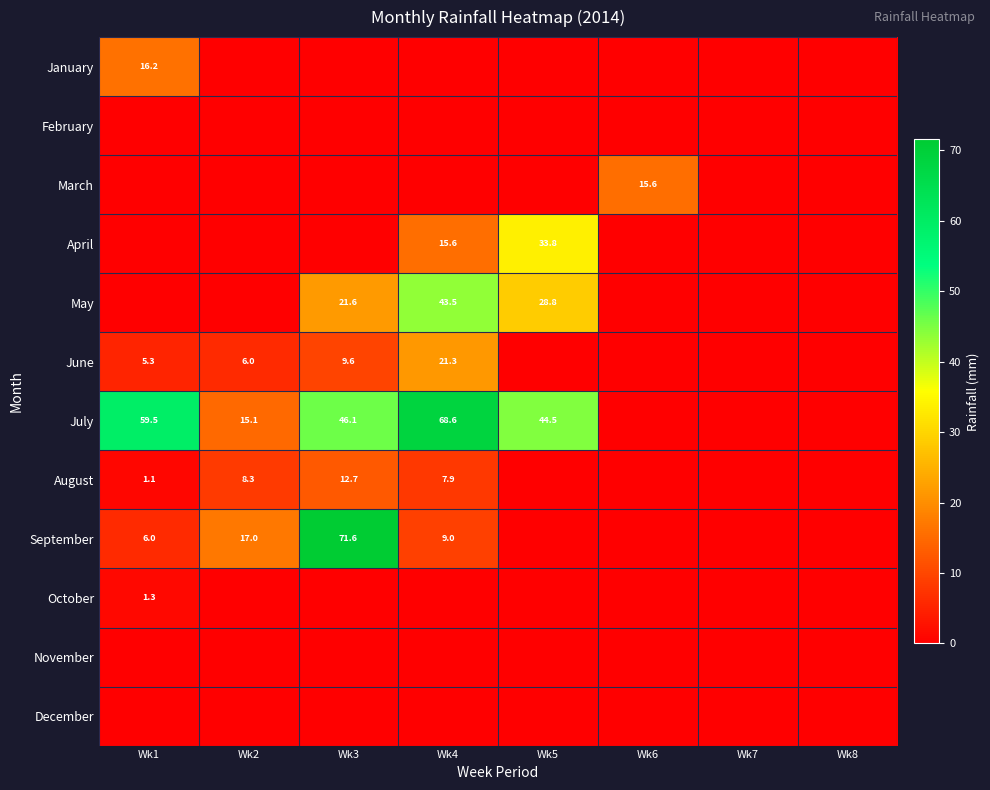

At which category is the sum across all series the highest?

Wk4